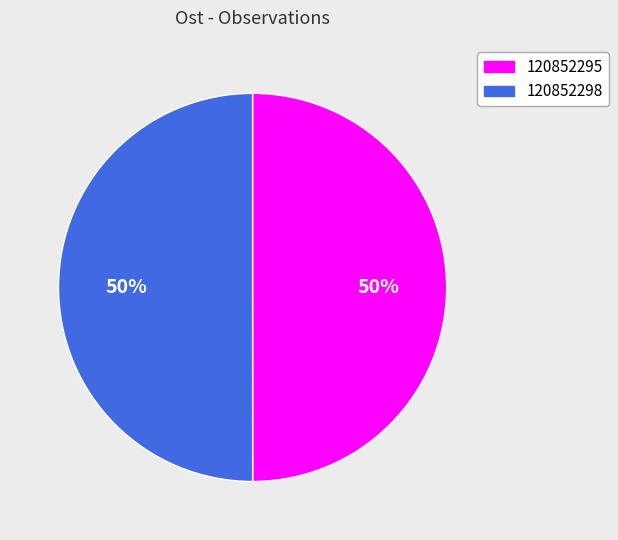

Is it true that 120852298 is 64% of the pie?

False